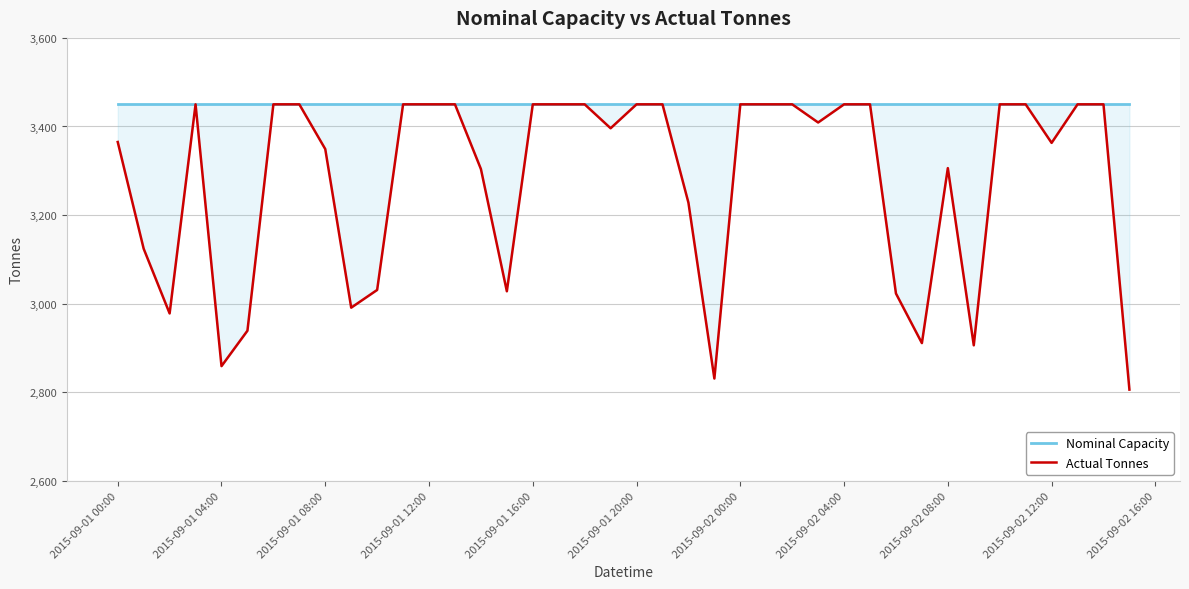

What are all the series names shown in the legend?

Nominal Capacity, Actual Tonnes